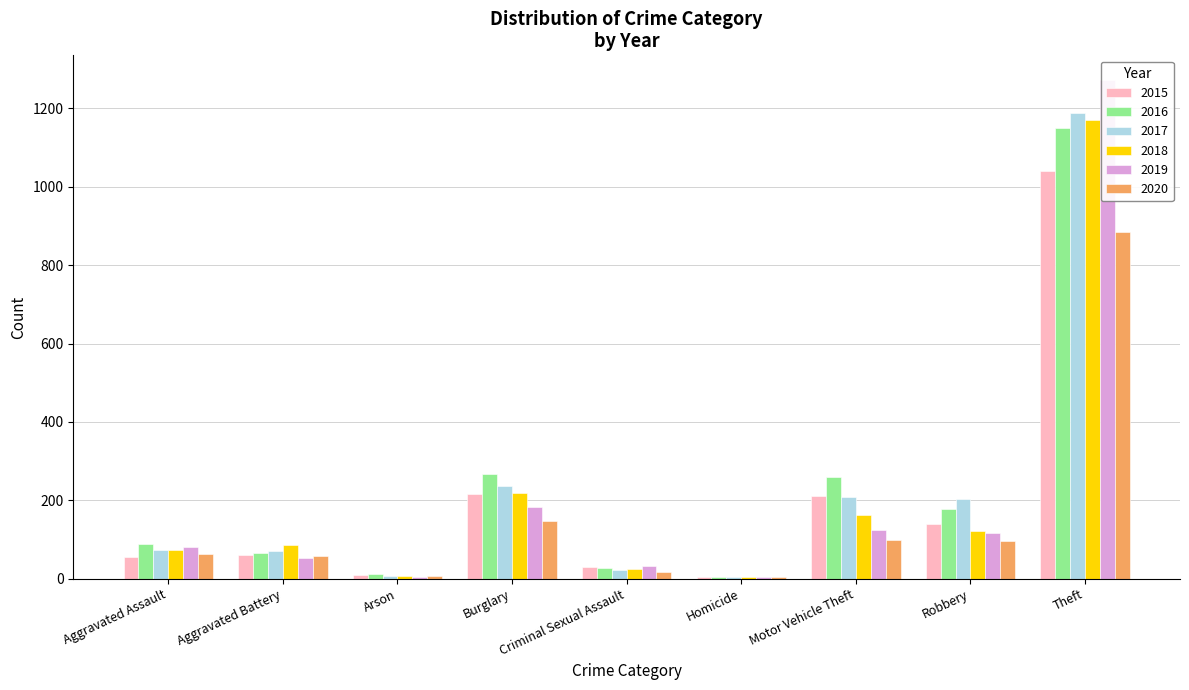

What are all the series names shown in the legend?

2015, 2016, 2017, 2018, 2019, 2020